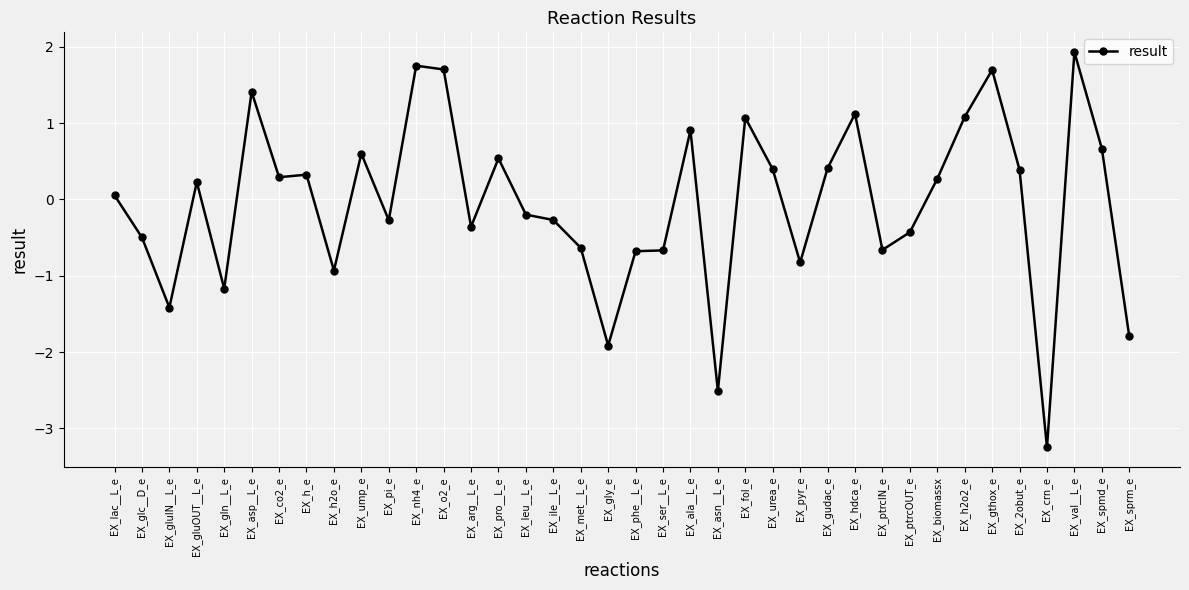

How many lines are shown in the chart?

1